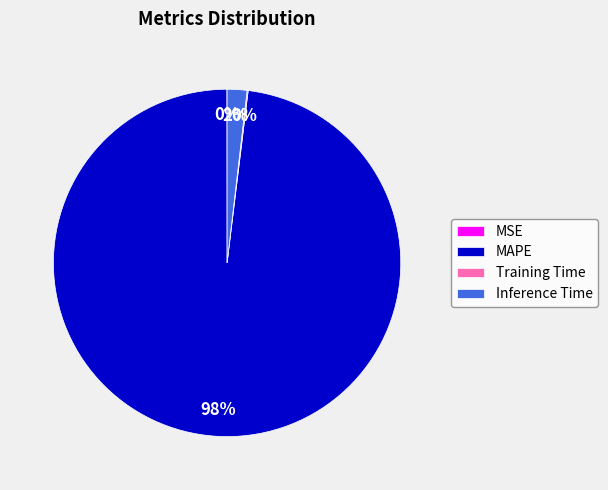

To the nearest percent, what is the difference between the largest and smallest slice percentages?

98%